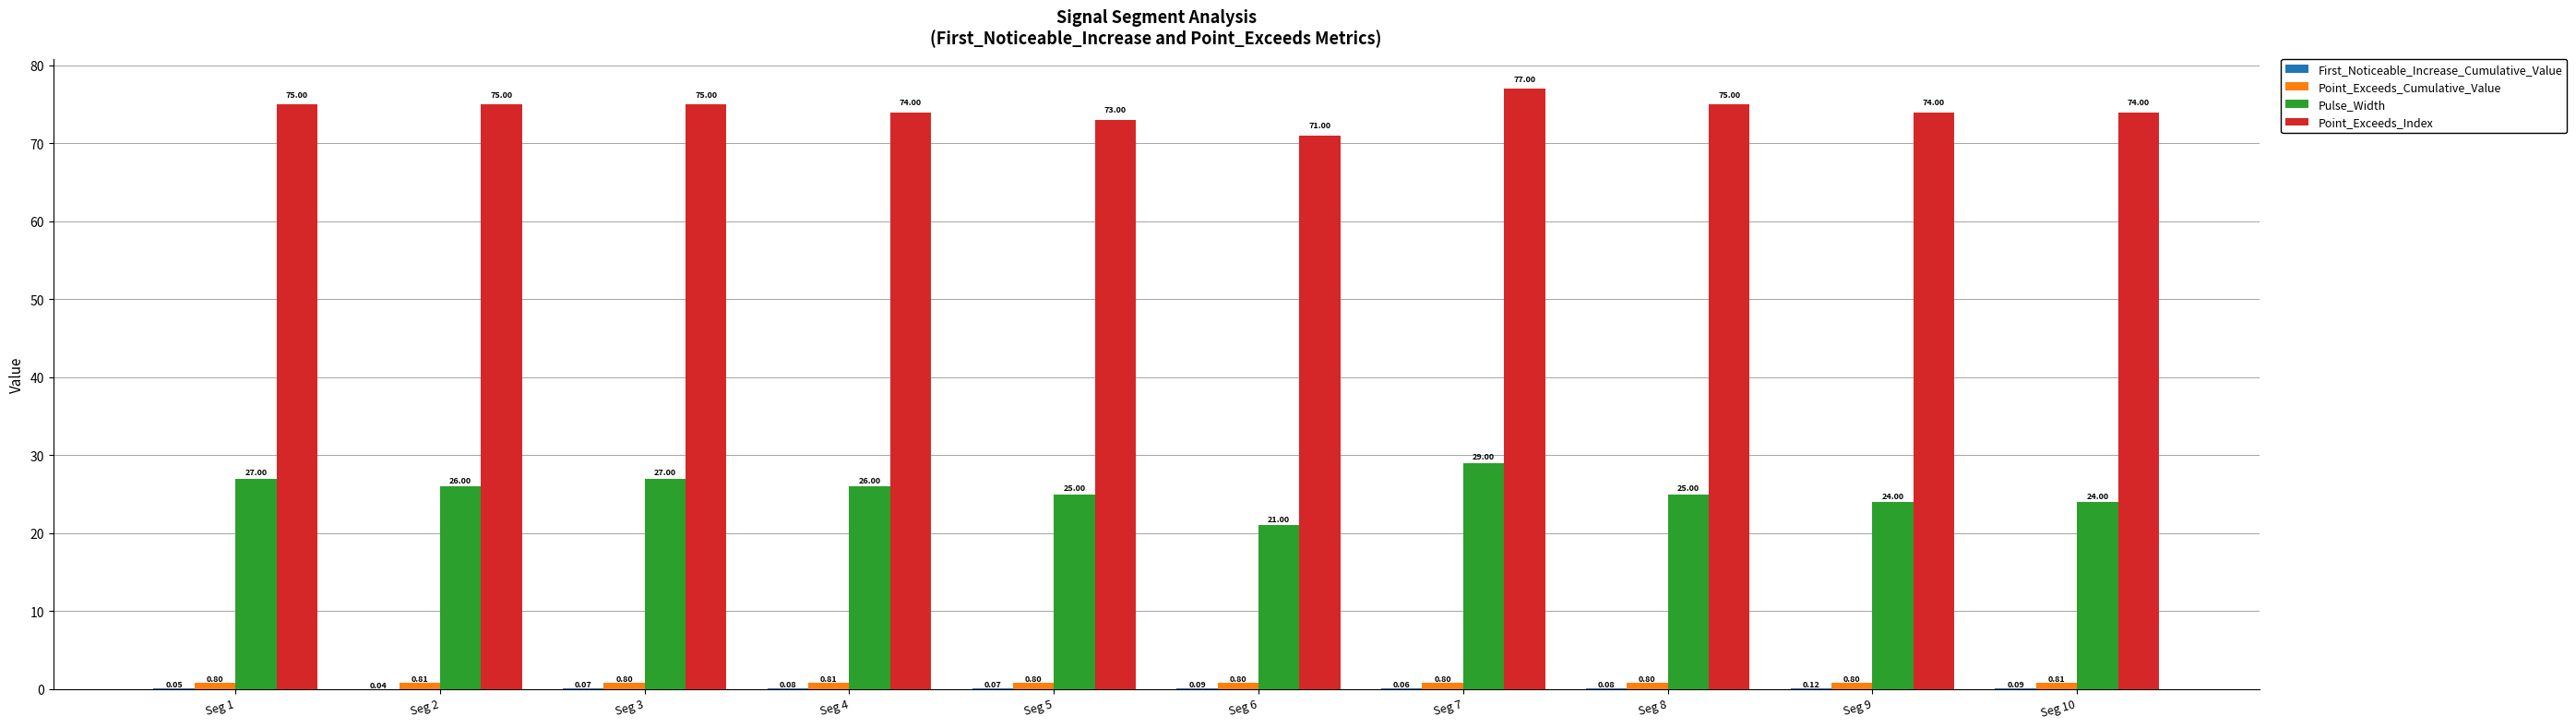

What is the total value across all series at Seg 9?

98.9